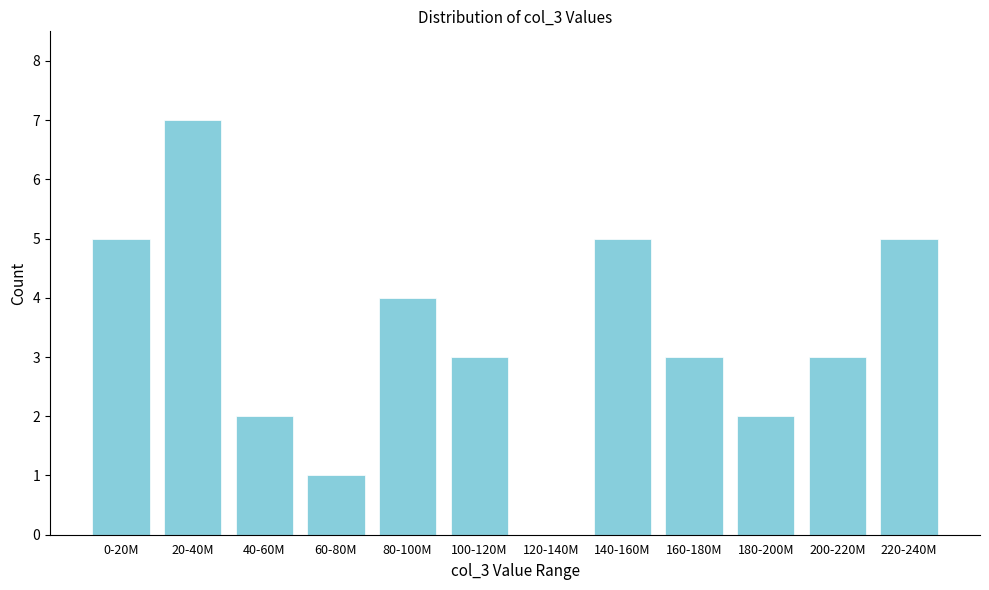

Reading left to right, extract all data points from this chart.

0-20M=5	20-40M=7	40-60M=2	60-80M=1	80-100M=4	100-120M=3	120-140M=0	140-160M=5	160-180M=3	180-200M=2	200-220M=3	220-240M=5